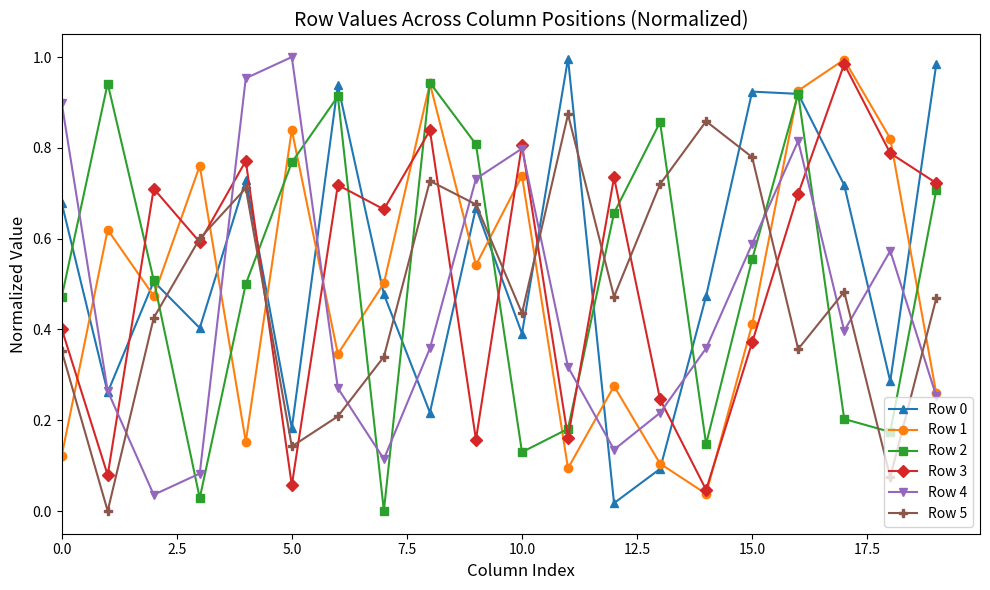

True or false: Row 4 and Row 2 cross at least once.

True